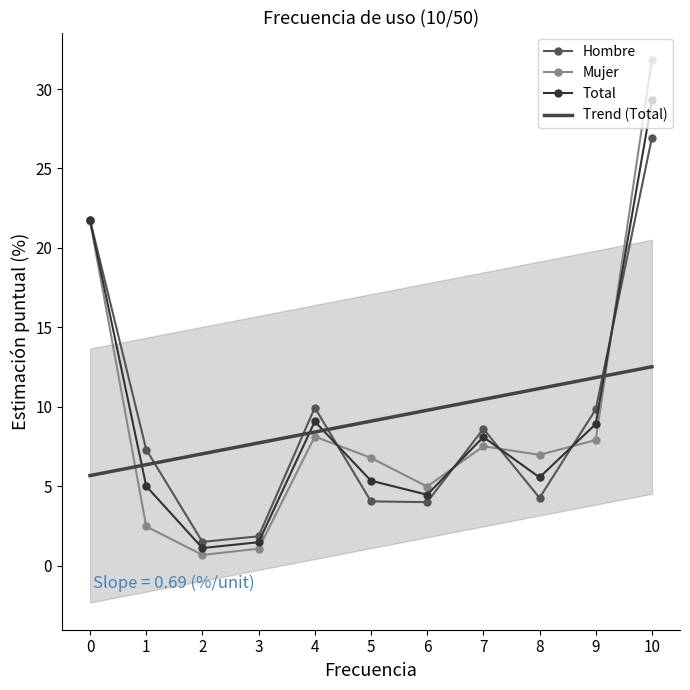

How many values in the Total series are below 5?

3